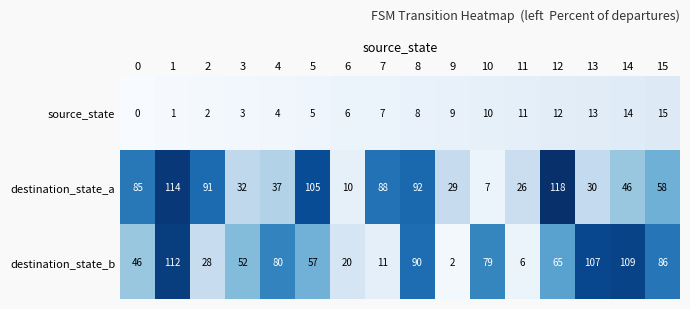

The value of destination_state_a at 15 is 58. True or false?

True